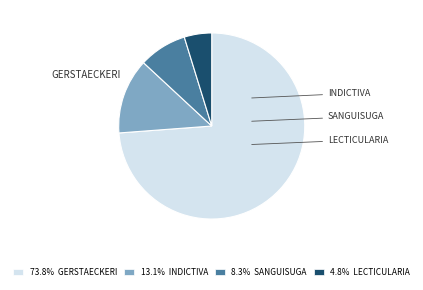

Is there any slice that represents more than half of the pie?

Yes